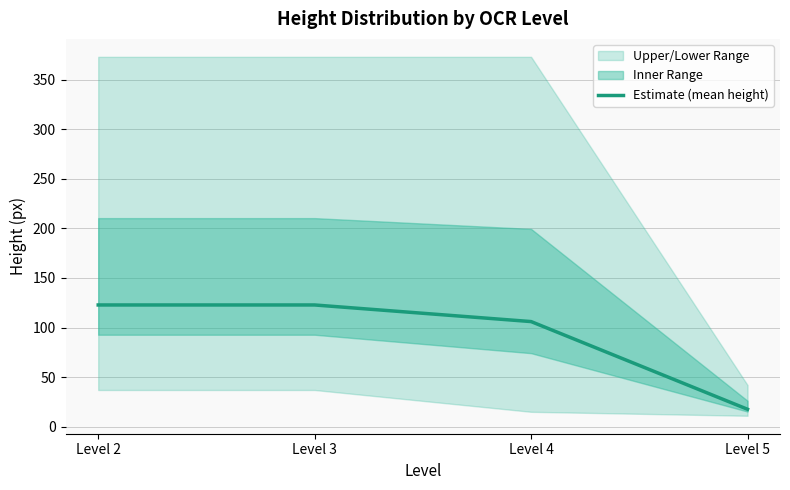

Reading left to right, transcribe all the data shown in this chart.

122.8	122.8	106.0	17.6